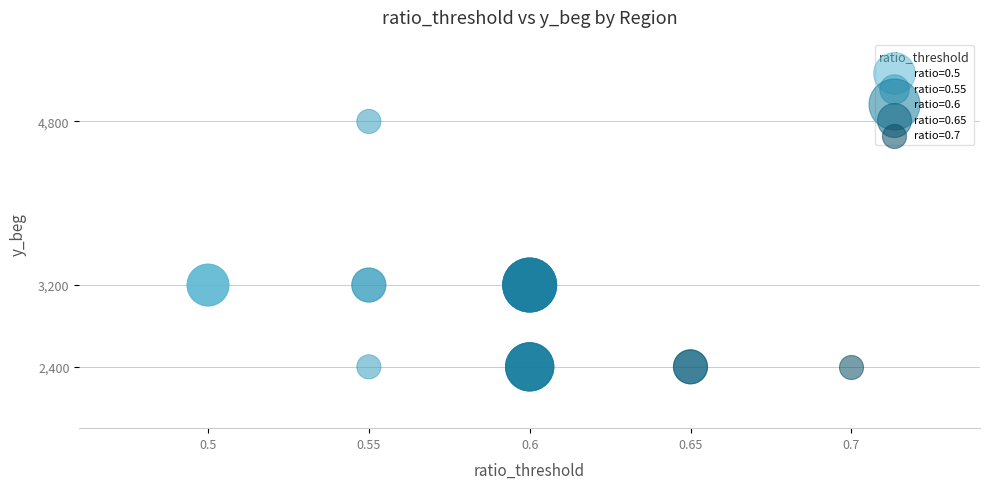

What are all the series names shown in the legend?

ratio=0.5, ratio=0.55, ratio=0.6, ratio=0.65, ratio=0.7